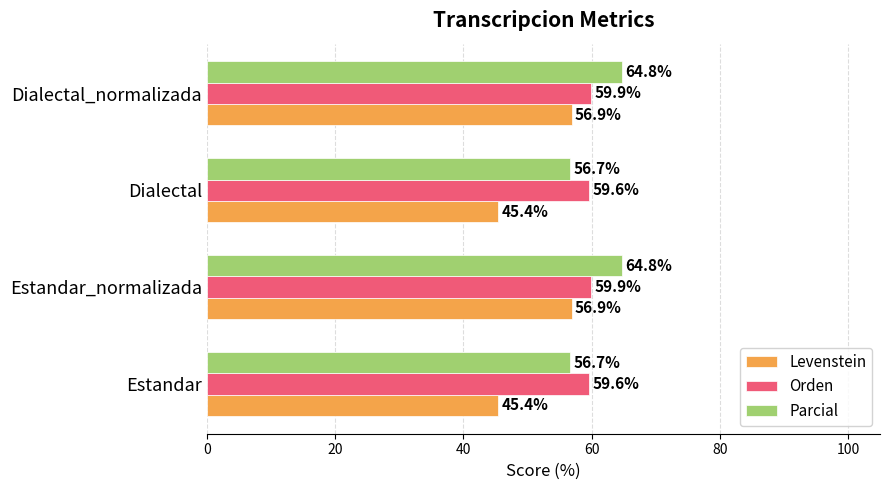

At how many categories does at least one series exceed 56?

4